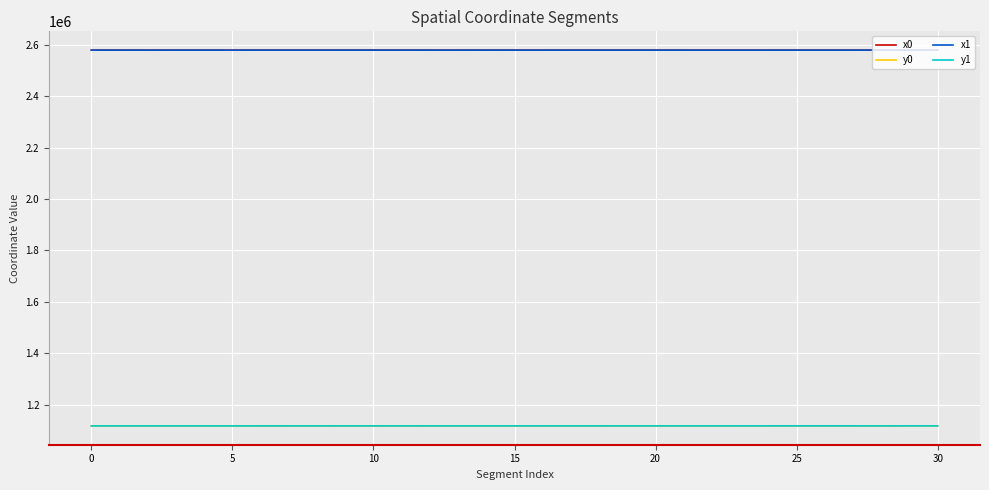

What is the highest value of the x1 series?

2579283.1